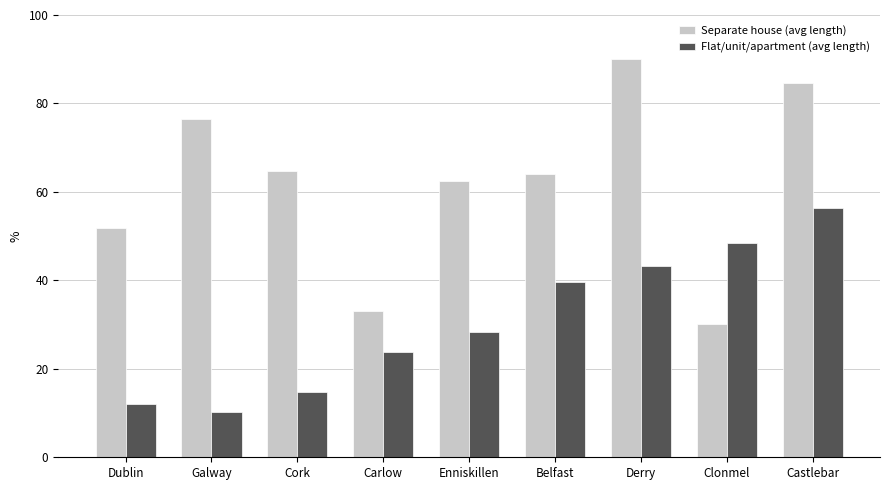

The Separate house (avg length) series shows 84.5 at Castlebar. True or false?

True